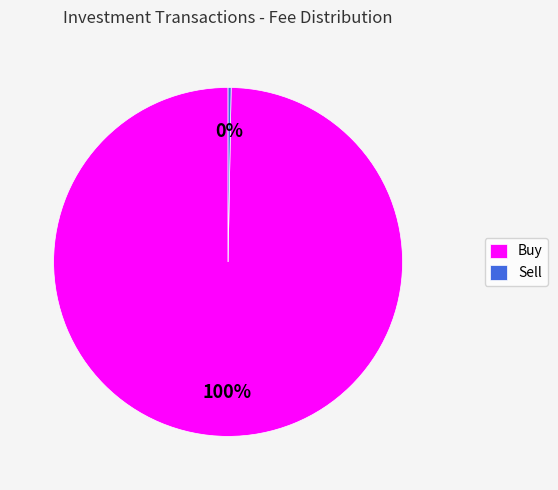

Count the number of slices in the pie.

2